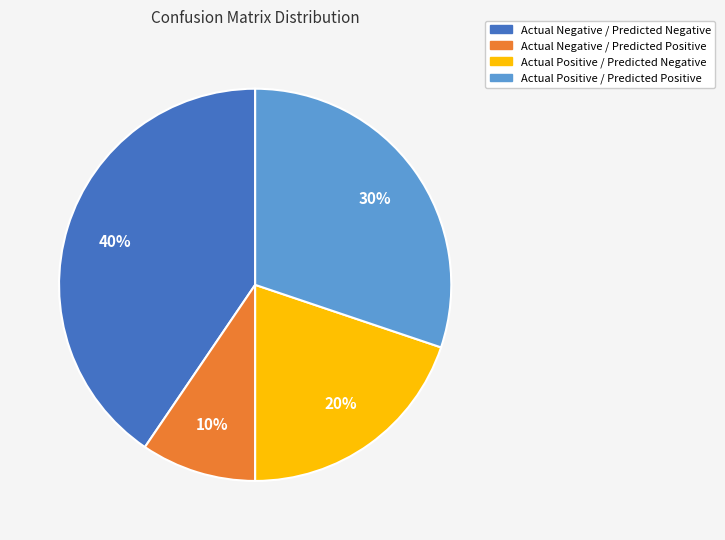

Between Actual Negative / Predicted Positive and Actual Positive / Predicted Negative, which is larger?

Actual Positive / Predicted Negative